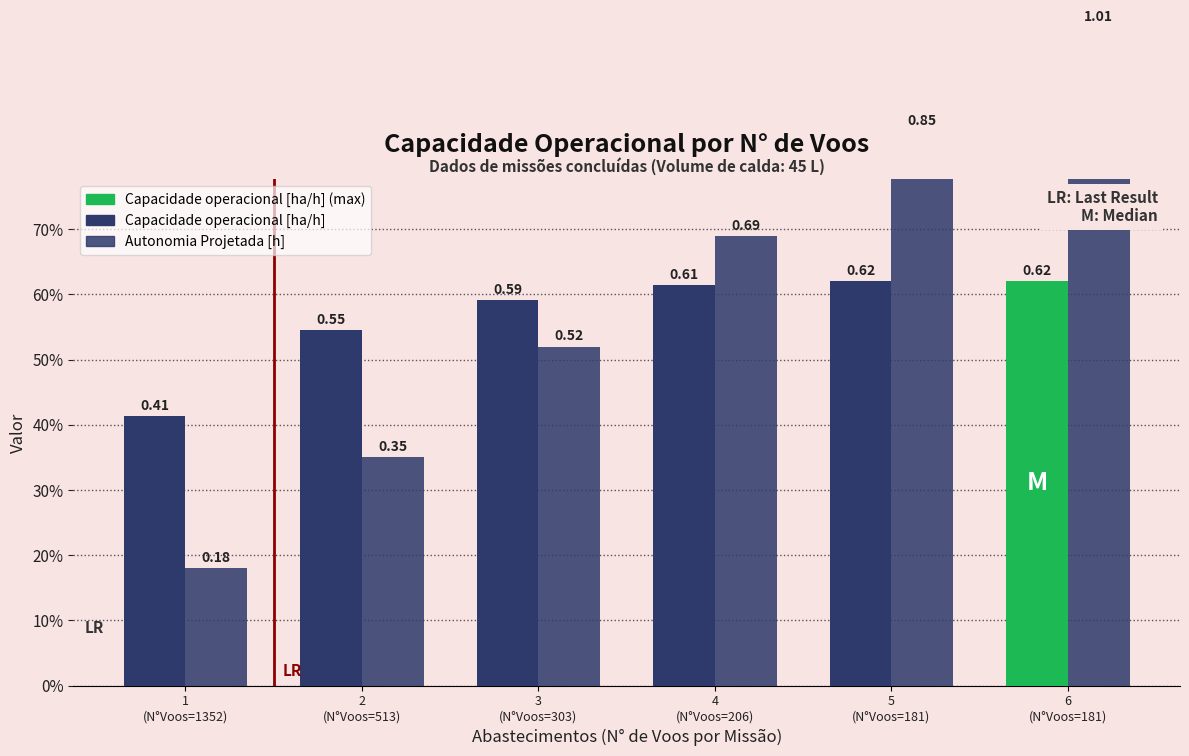

List the labels in order of Capacidade operacional [ha/h] value, largest first.

6
(N°Voos=181), 5
(N°Voos=181), 4
(N°Voos=206), 3
(N°Voos=303), 2
(N°Voos=513), 1
(N°Voos=1352)